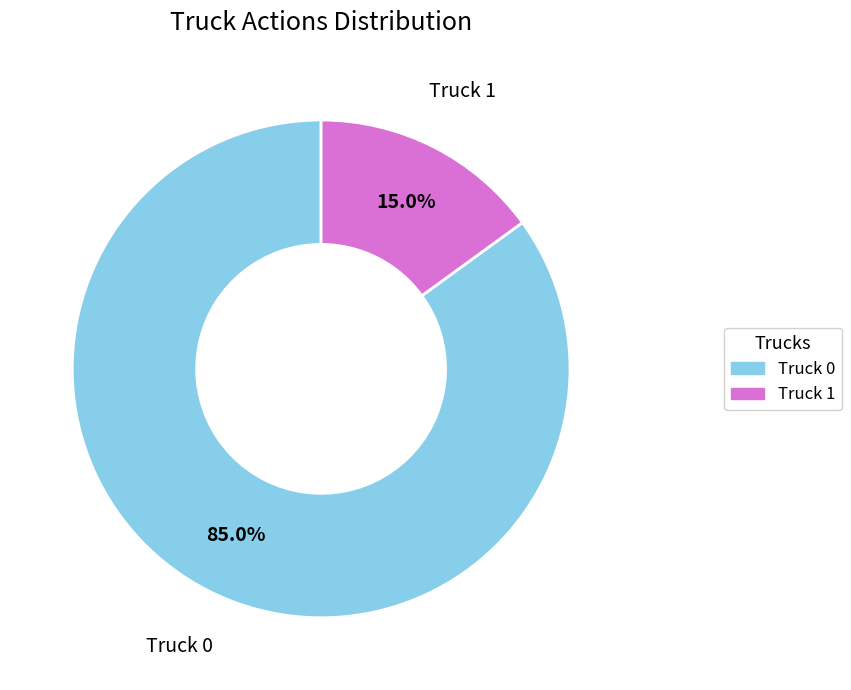

Which slice is the largest?

Truck 0